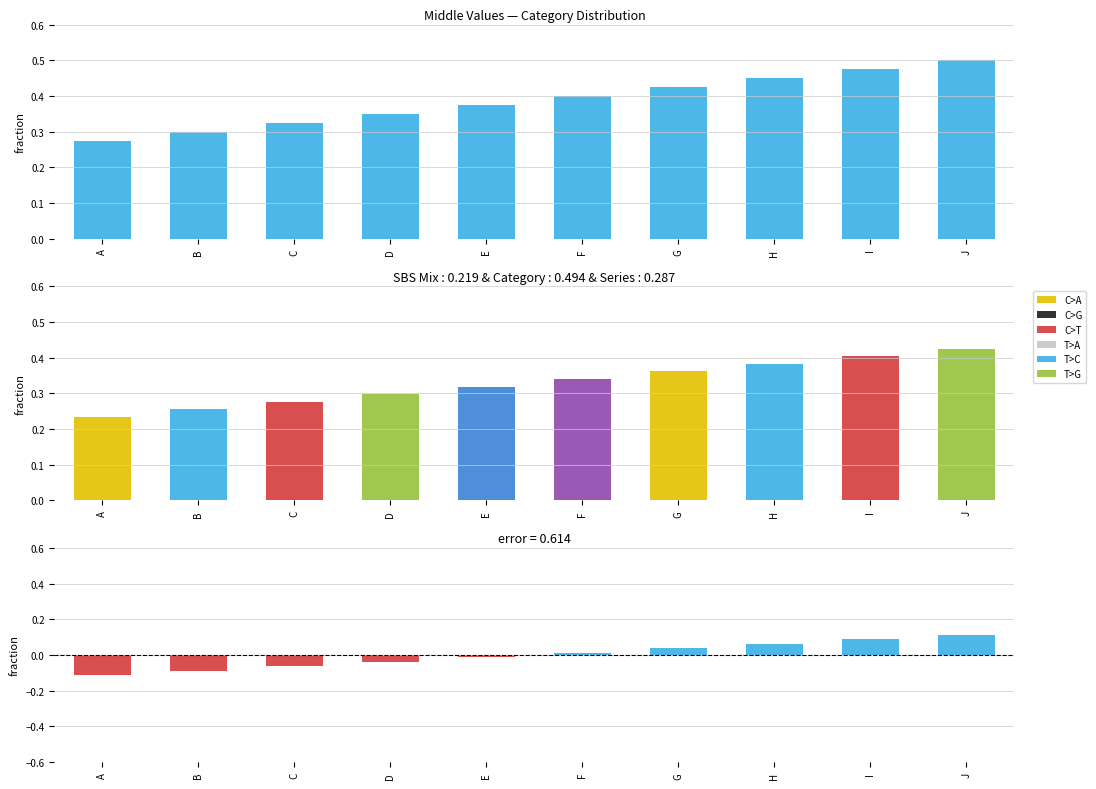

At which label does the data first exceed 0?

F